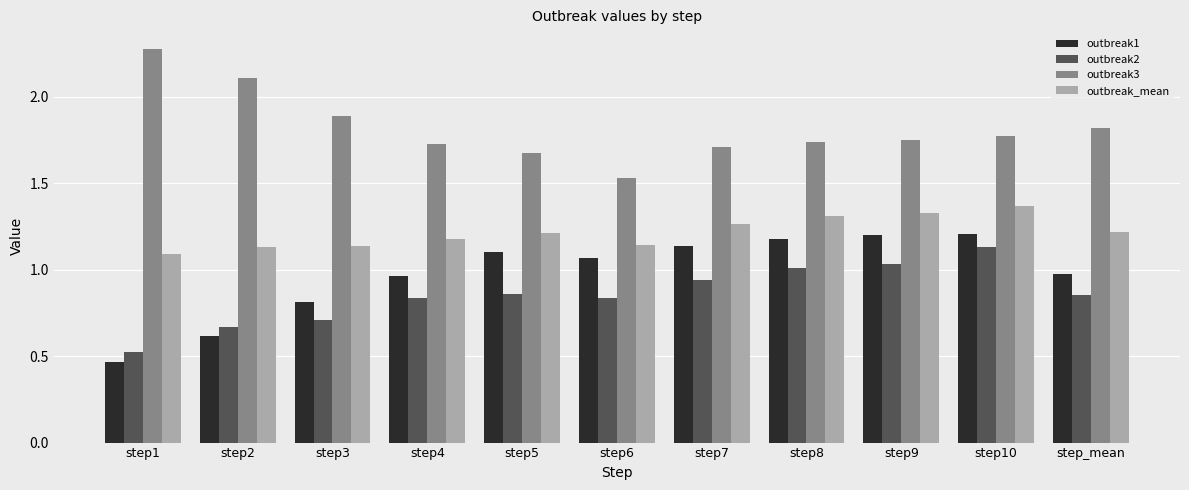

What is the spread (max minus min) of values at step10?

0.6